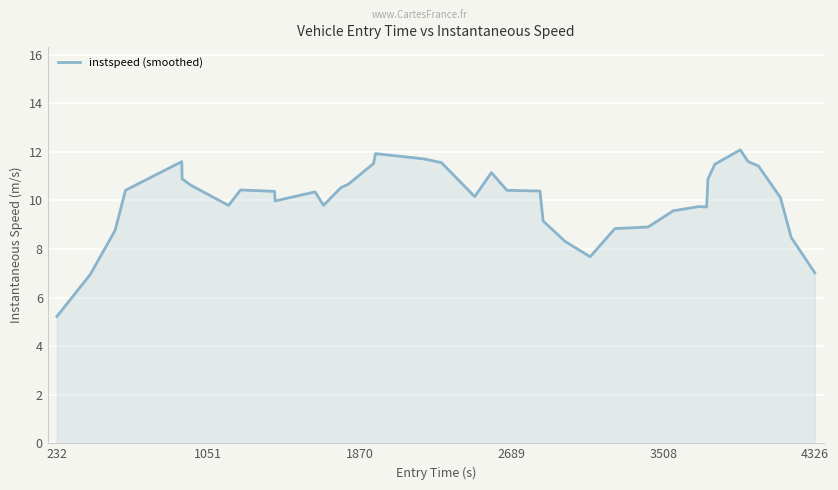

What is the smallest value displayed?

5.2